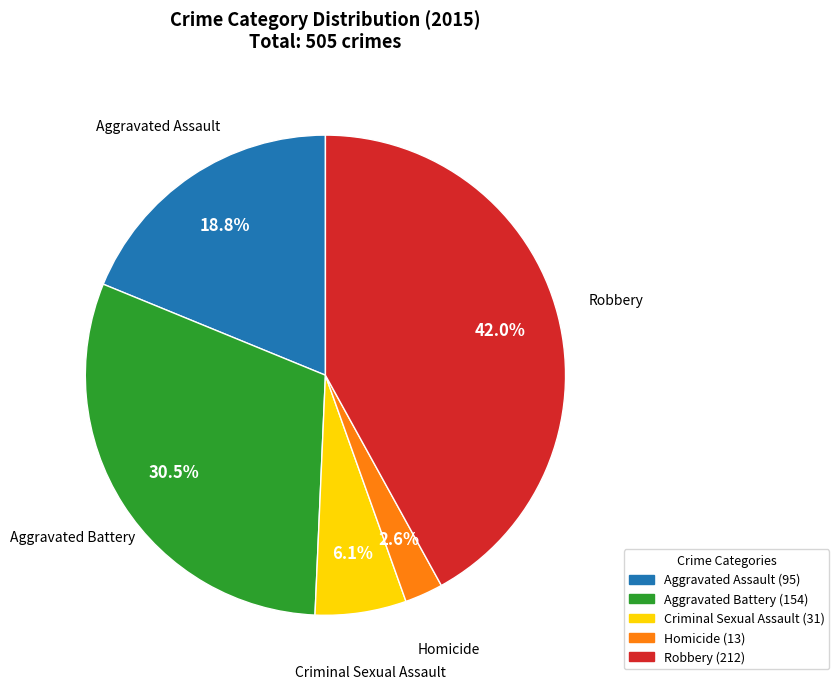

Rank the categories by value from highest to lowest.

Robbery, Aggravated Battery, Aggravated Assault, Criminal Sexual Assault, Homicide